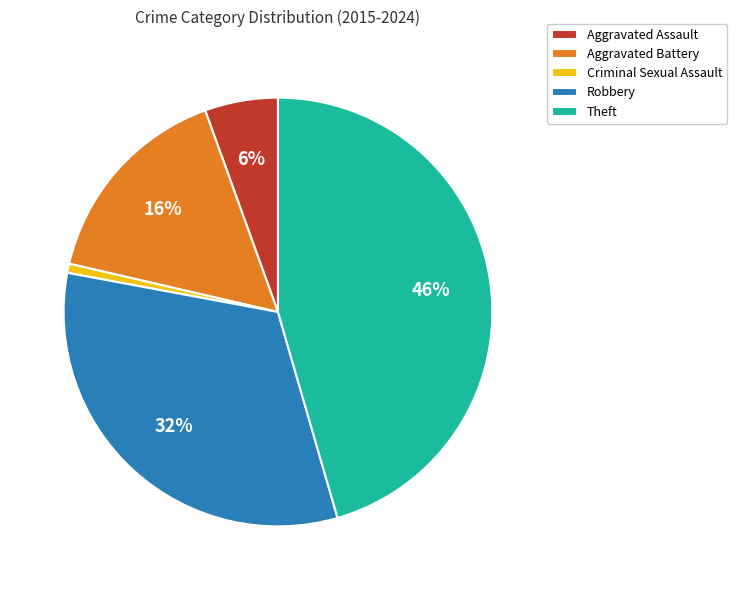

Count the number of slices in the pie.

5